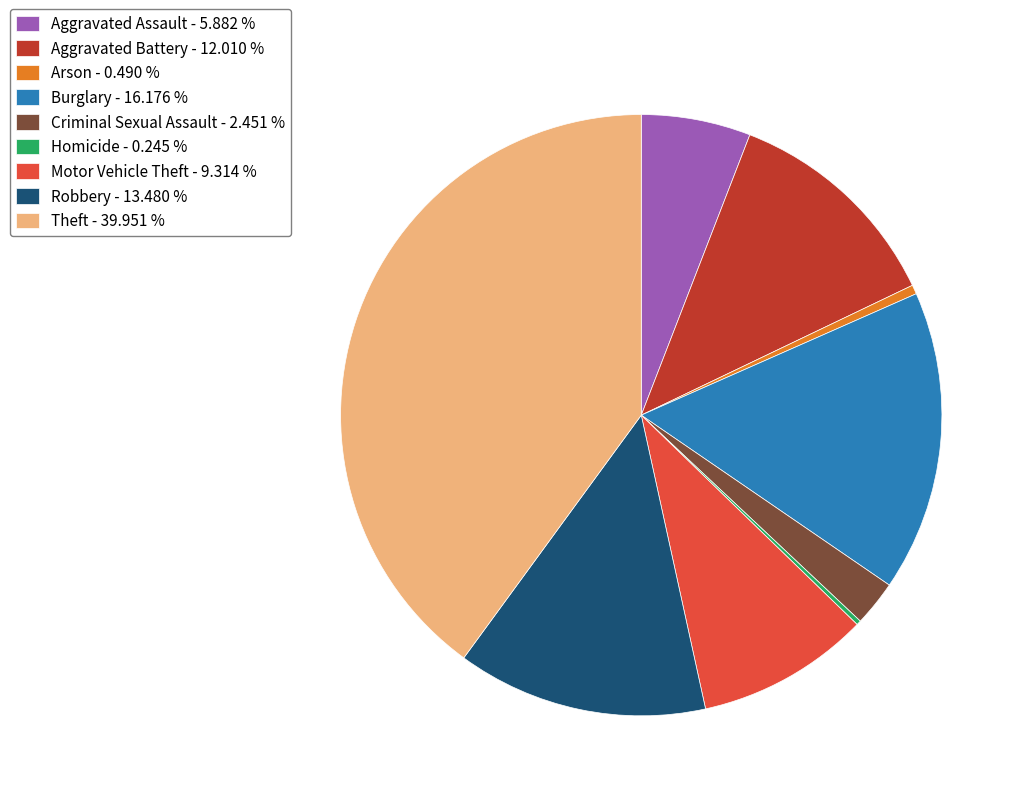

Which slice is the largest?

Theft